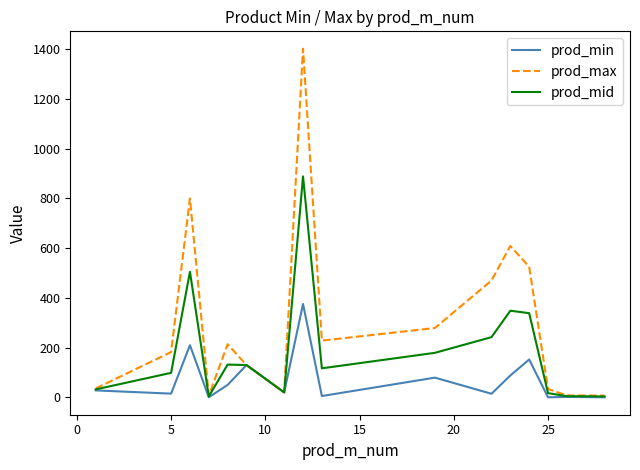

Rank the series by their maximum value, from highest to lowest.

prod_max, prod_mid, prod_min